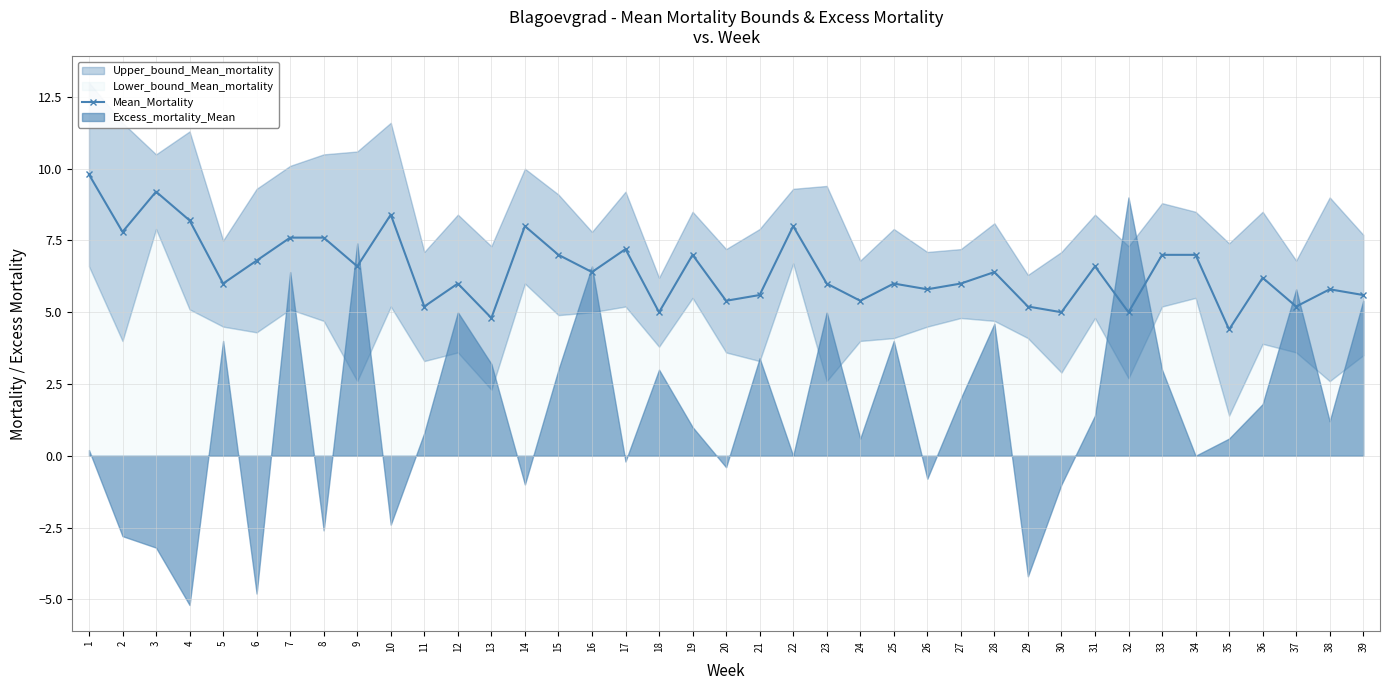

How many lines are shown in the chart?

1